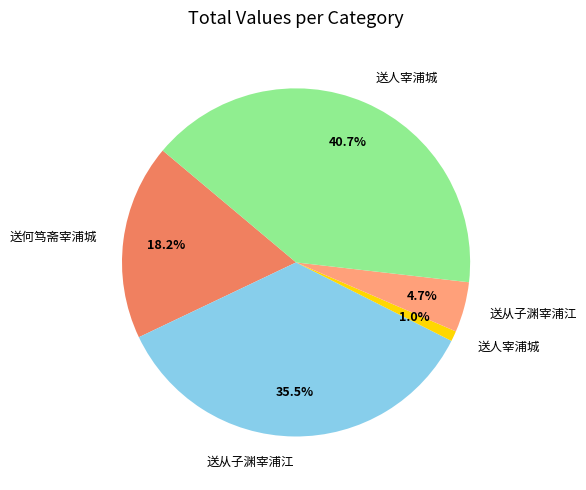

Is there any slice that represents more than half of the pie?

No